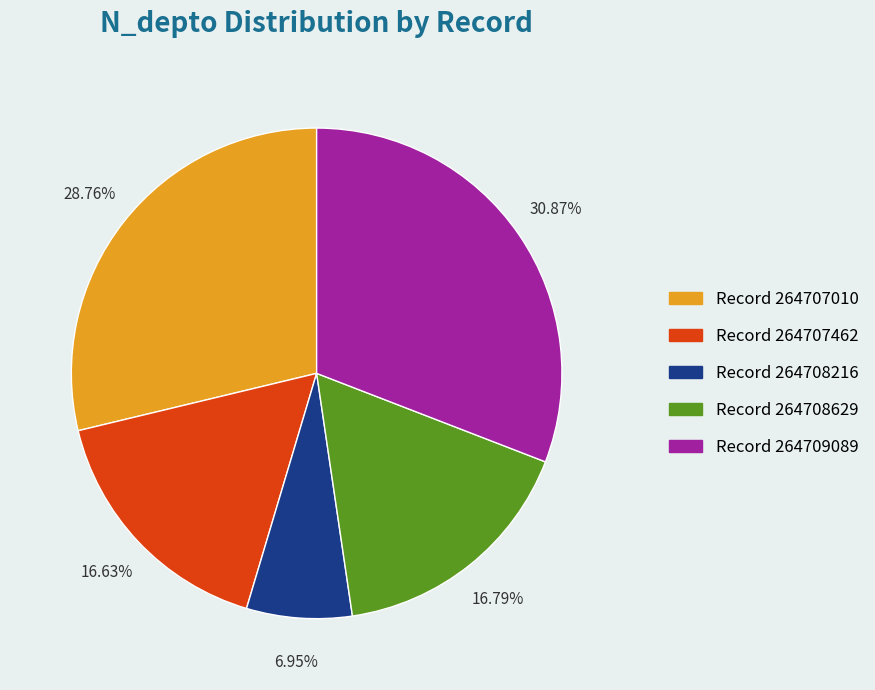

Is the sum of Record 264708216 and Record 264707010 greater than half?

No